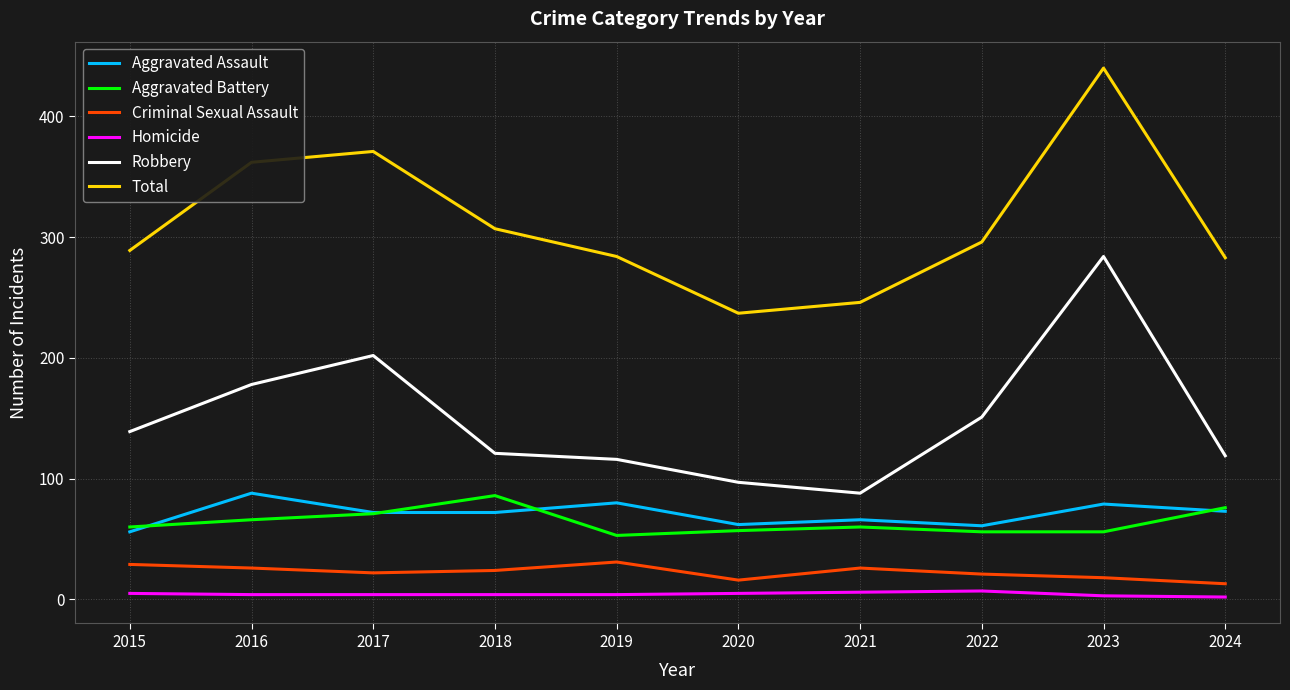

Which series has the largest total across all categories?

Total